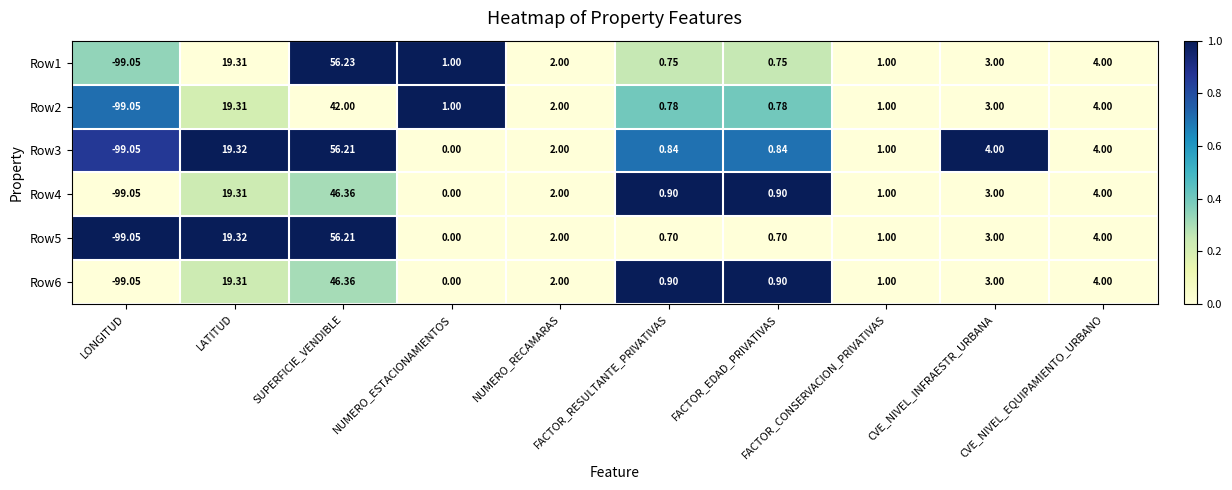

Reading left to right, list all the values displayed in this chart.

Row1: LONGITUD=-99.0	LATITUD=19.3	SUPERFICIE_VENDIBLE=56.2	NUMERO_ESTACIONAMIENTOS=1.0	NUMERO_RECAMARAS=2.0	FACTOR_RESULTANTE_PRIVATIVAS=0.8	FACTOR_EDAD_PRIVATIVAS=0.8	FACTOR_CONSERVACION_PRIVATIVAS=1.0	CVE_NIVEL_INFRAESTR_URBANA=3.0	CVE_NIVEL_EQUIPAMIENTO_URBANO=4.0
Row2: LONGITUD=-99.0	LATITUD=19.3	SUPERFICIE_VENDIBLE=42.0	NUMERO_ESTACIONAMIENTOS=1.0	NUMERO_RECAMARAS=2.0	FACTOR_RESULTANTE_PRIVATIVAS=0.8	FACTOR_EDAD_PRIVATIVAS=0.8	FACTOR_CONSERVACION_PRIVATIVAS=1.0	CVE_NIVEL_INFRAESTR_URBANA=3.0	CVE_NIVEL_EQUIPAMIENTO_URBANO=4.0
Row3: LONGITUD=-99.0	LATITUD=19.3	SUPERFICIE_VENDIBLE=56.2	NUMERO_ESTACIONAMIENTOS=0.0	NUMERO_RECAMARAS=2.0	FACTOR_RESULTANTE_PRIVATIVAS=0.8	FACTOR_EDAD_PRIVATIVAS=0.8	FACTOR_CONSERVACION_PRIVATIVAS=1.0	CVE_NIVEL_INFRAESTR_URBANA=4.0	CVE_NIVEL_EQUIPAMIENTO_URBANO=4.0
Row4: LONGITUD=-99.0	LATITUD=19.3	SUPERFICIE_VENDIBLE=46.4	NUMERO_ESTACIONAMIENTOS=0.0	NUMERO_RECAMARAS=2.0	FACTOR_RESULTANTE_PRIVATIVAS=0.9	FACTOR_EDAD_PRIVATIVAS=0.9	FACTOR_CONSERVACION_PRIVATIVAS=1.0	CVE_NIVEL_INFRAESTR_URBANA=3.0	CVE_NIVEL_EQUIPAMIENTO_URBANO=4.0
Row5: LONGITUD=-99.0	LATITUD=19.3	SUPERFICIE_VENDIBLE=56.2	NUMERO_ESTACIONAMIENTOS=0.0	NUMERO_RECAMARAS=2.0	FACTOR_RESULTANTE_PRIVATIVAS=0.7	FACTOR_EDAD_PRIVATIVAS=0.7	FACTOR_CONSERVACION_PRIVATIVAS=1.0	CVE_NIVEL_INFRAESTR_URBANA=3.0	CVE_NIVEL_EQUIPAMIENTO_URBANO=4.0
Row6: LONGITUD=-99.0	LATITUD=19.3	SUPERFICIE_VENDIBLE=46.4	NUMERO_ESTACIONAMIENTOS=0.0	NUMERO_RECAMARAS=2.0	FACTOR_RESULTANTE_PRIVATIVAS=0.9	FACTOR_EDAD_PRIVATIVAS=0.9	FACTOR_CONSERVACION_PRIVATIVAS=1.0	CVE_NIVEL_INFRAESTR_URBANA=3.0	CVE_NIVEL_EQUIPAMIENTO_URBANO=4.0